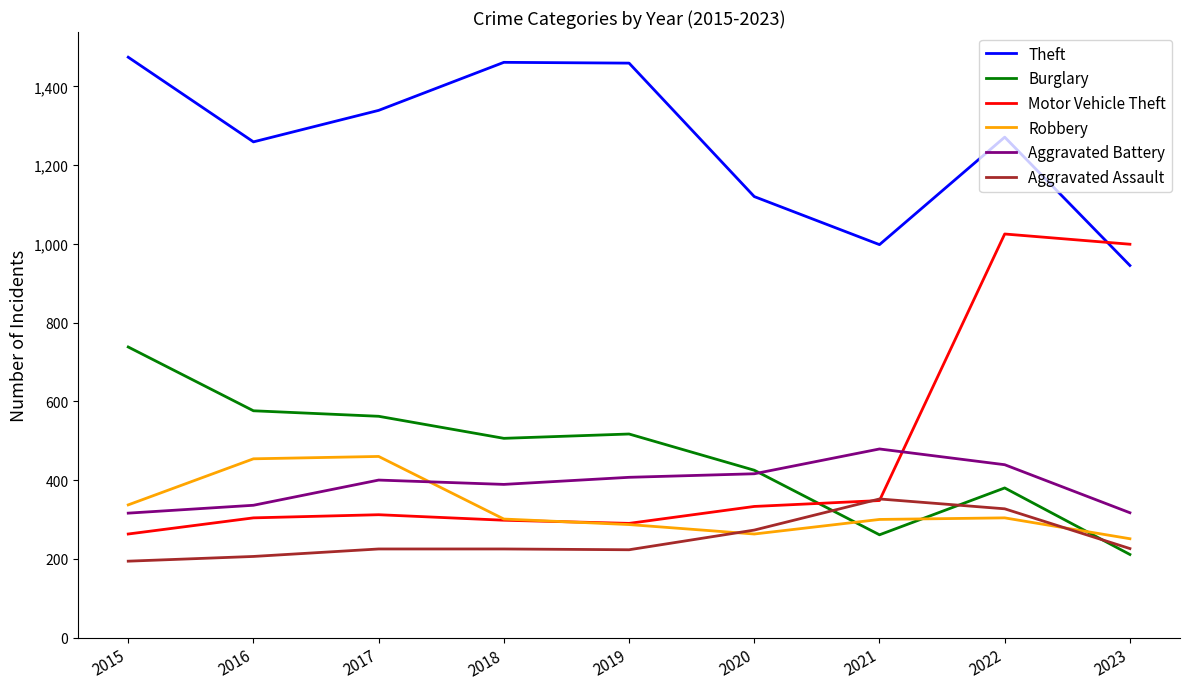

What is the difference between the second highest and minimum values in the Aggravated Assault series?

133